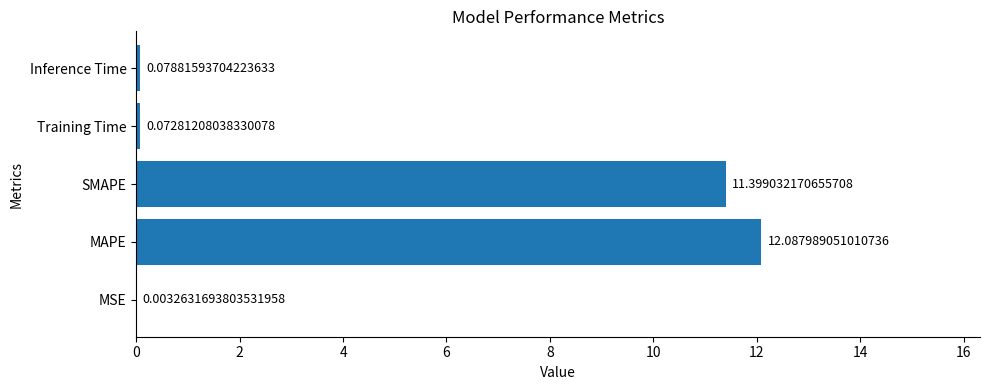

Which has a higher value, Training Time or SMAPE?

SMAPE